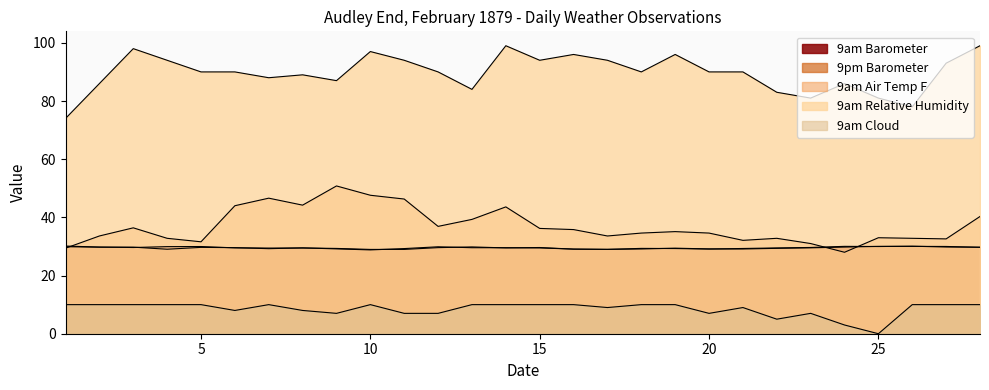

List the series in order of their peak value, lowest first.

9am Cloud, 9pm Barometer, 9am Barometer, 9am Air Temp F, 9am Relative Humidity